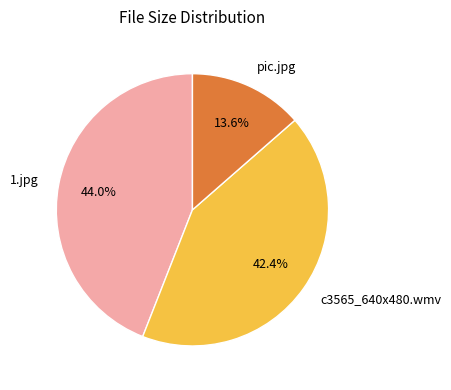

What is the ratio of the value at pic.jpg to the value at 1.jpg?

0.3